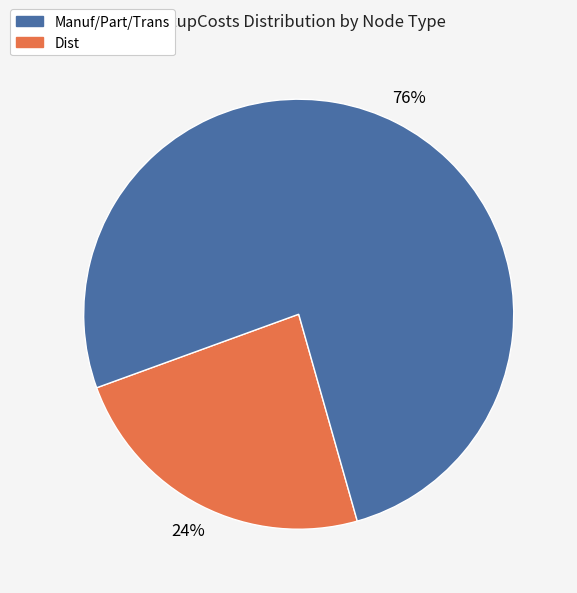

To the nearest percent, what is the average slice percentage?

50%